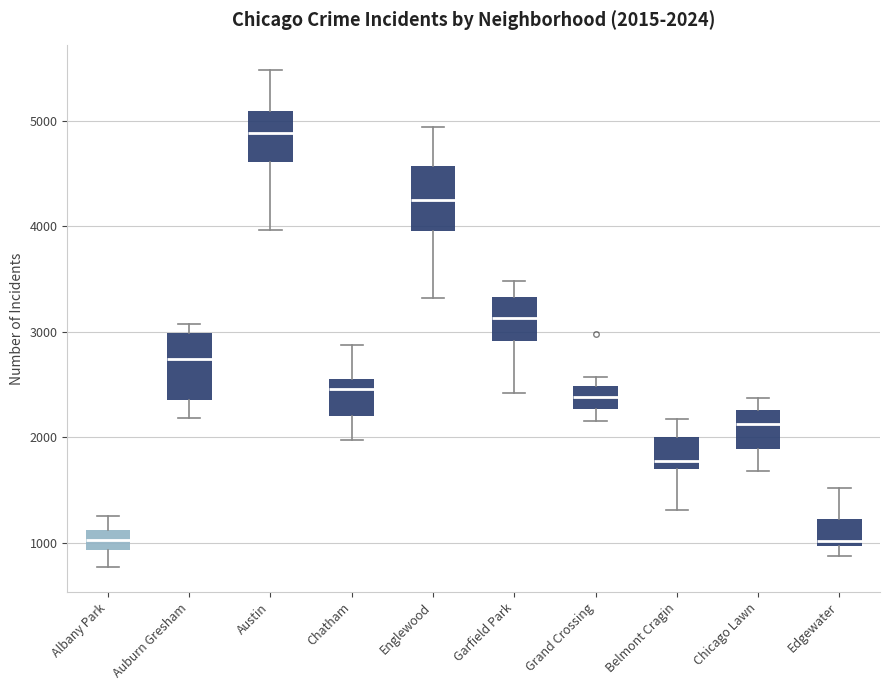

Which box's median line is the highest?

Austin